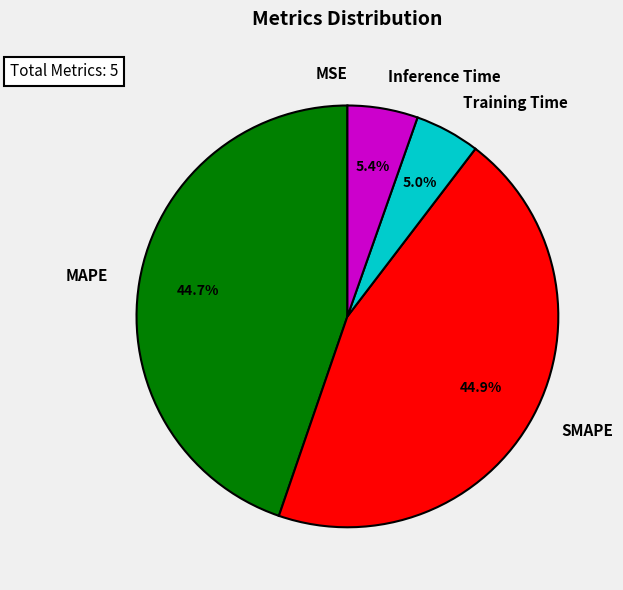

Is there a majority slice in this chart?

No